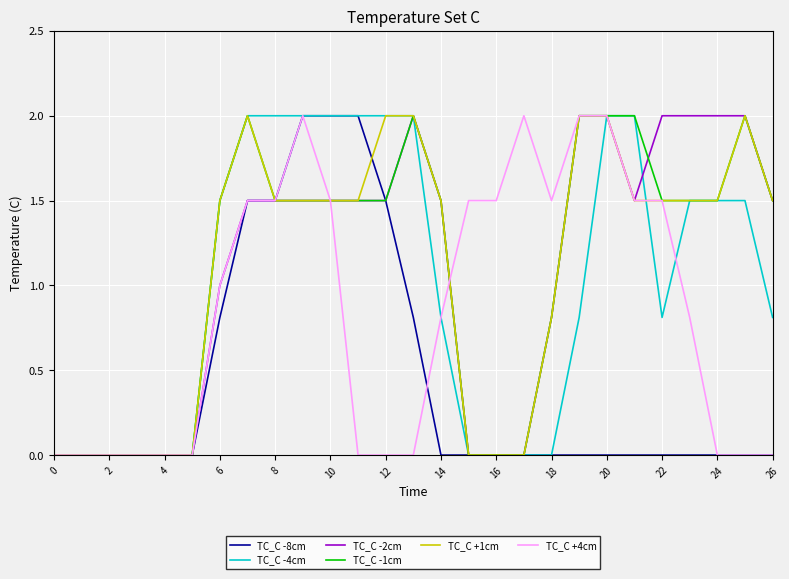

What is the maximum value for TC_C +4cm?

2.0